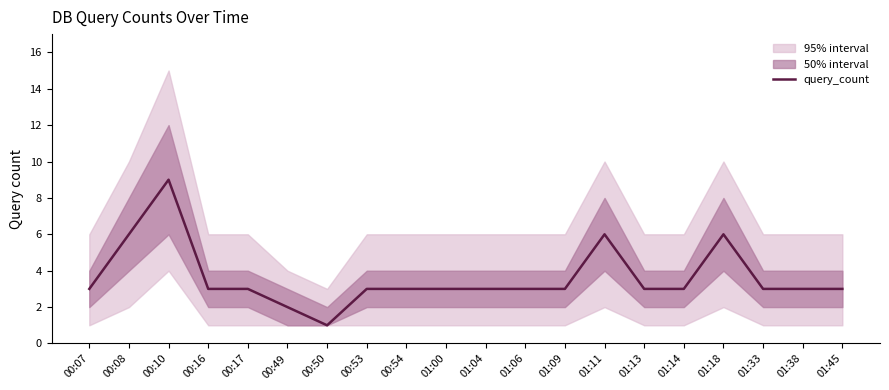

Which label corresponds to the smallest value in the chart?

00:50